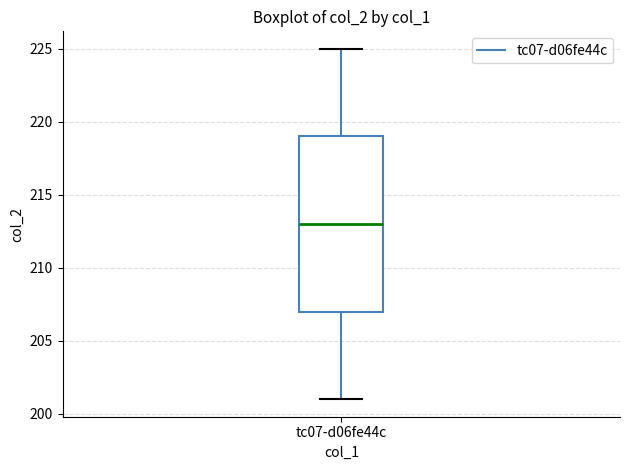

Transcribe this box plot: give where the median line is, the range the box spans, and where the two whiskers end, as read against the y-axis. The values are not printed on the chart, so give them approximately, as read against the axis.

median 213, box 207 to 219, whiskers 201 to 225